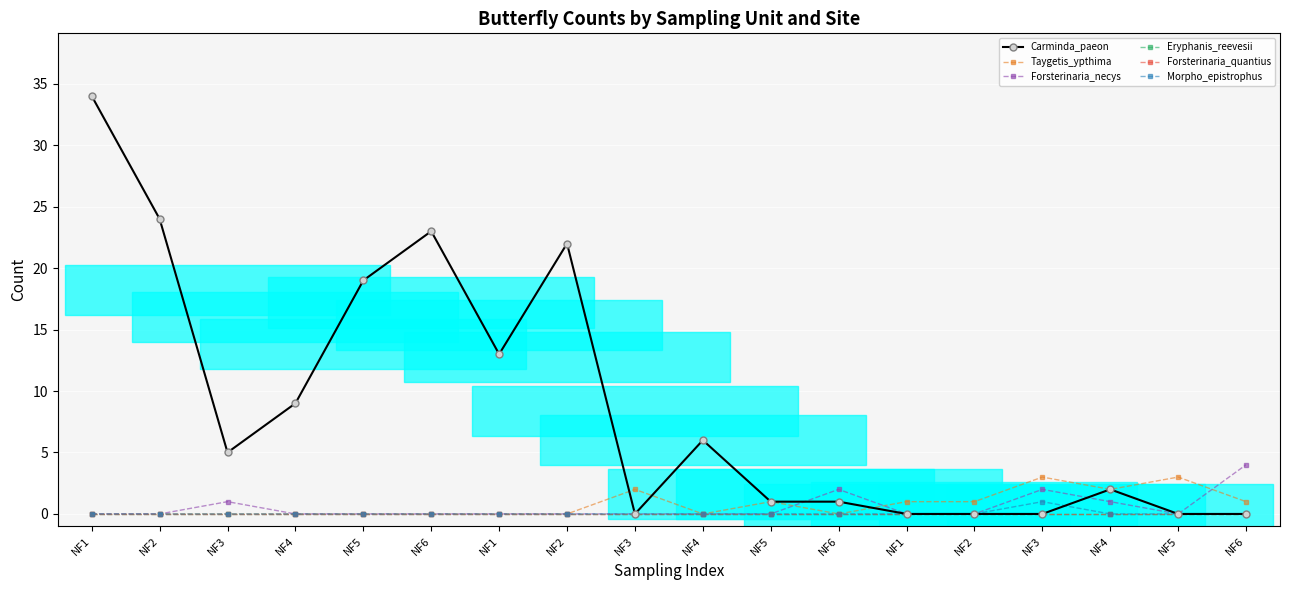

Which category has the lowest value in the Taygetis_ypthima series?

NF1